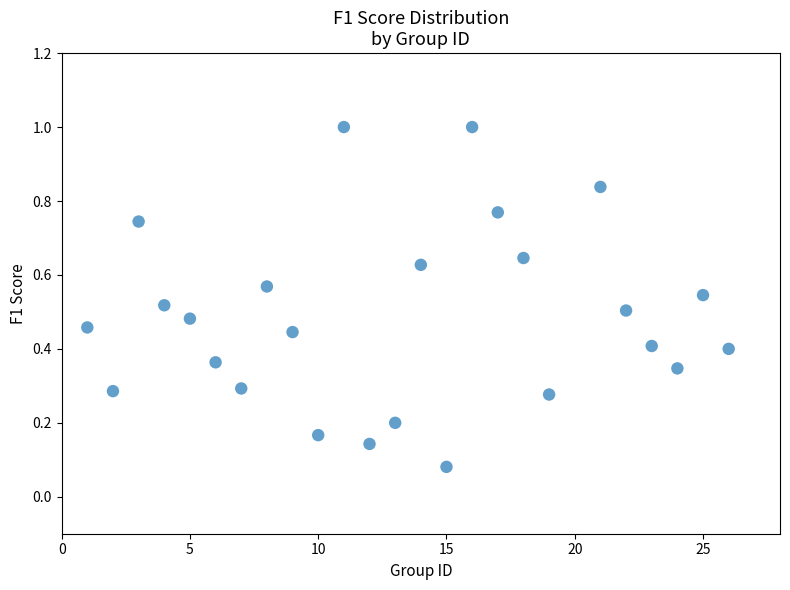

What is the range of Y values (max minus min)?

0.9